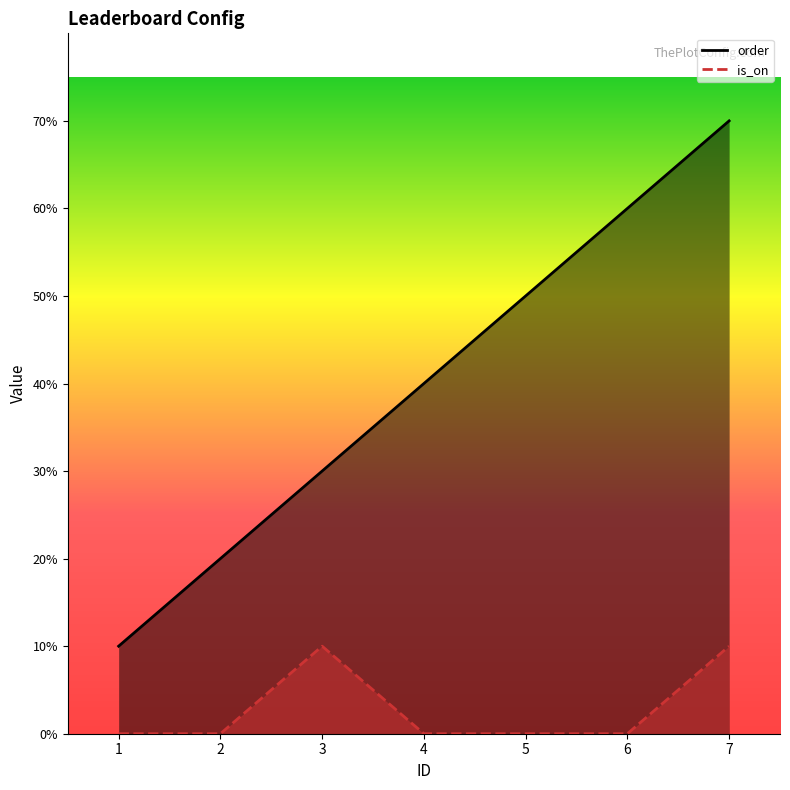

Rank the categories by is_on value from lowest to highest.

1, 2, 4, 5, 6, 3, 7